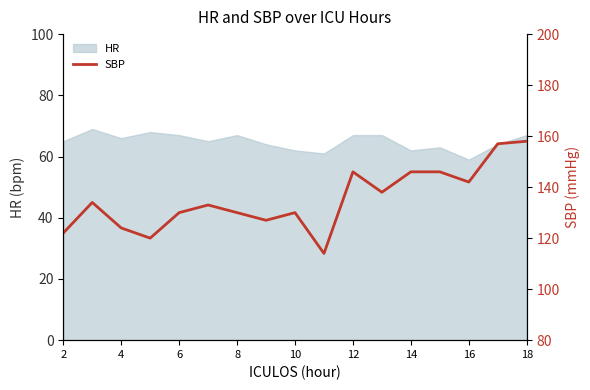

The value of HR at 6 is 67. True or false?

True